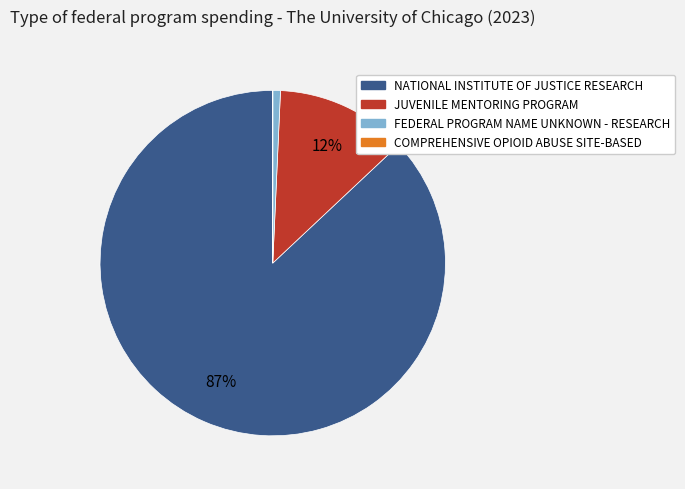

To the nearest percent, what portion does FEDERAL PROGRAM NAME UNKNOWN - RESEARCH represent?

1%